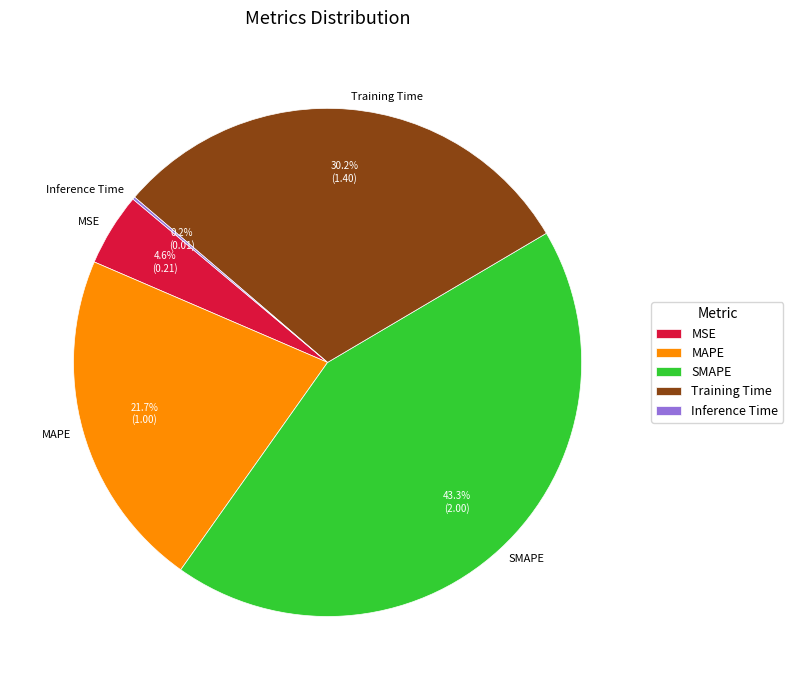

Is there any slice that represents more than half of the pie?

No